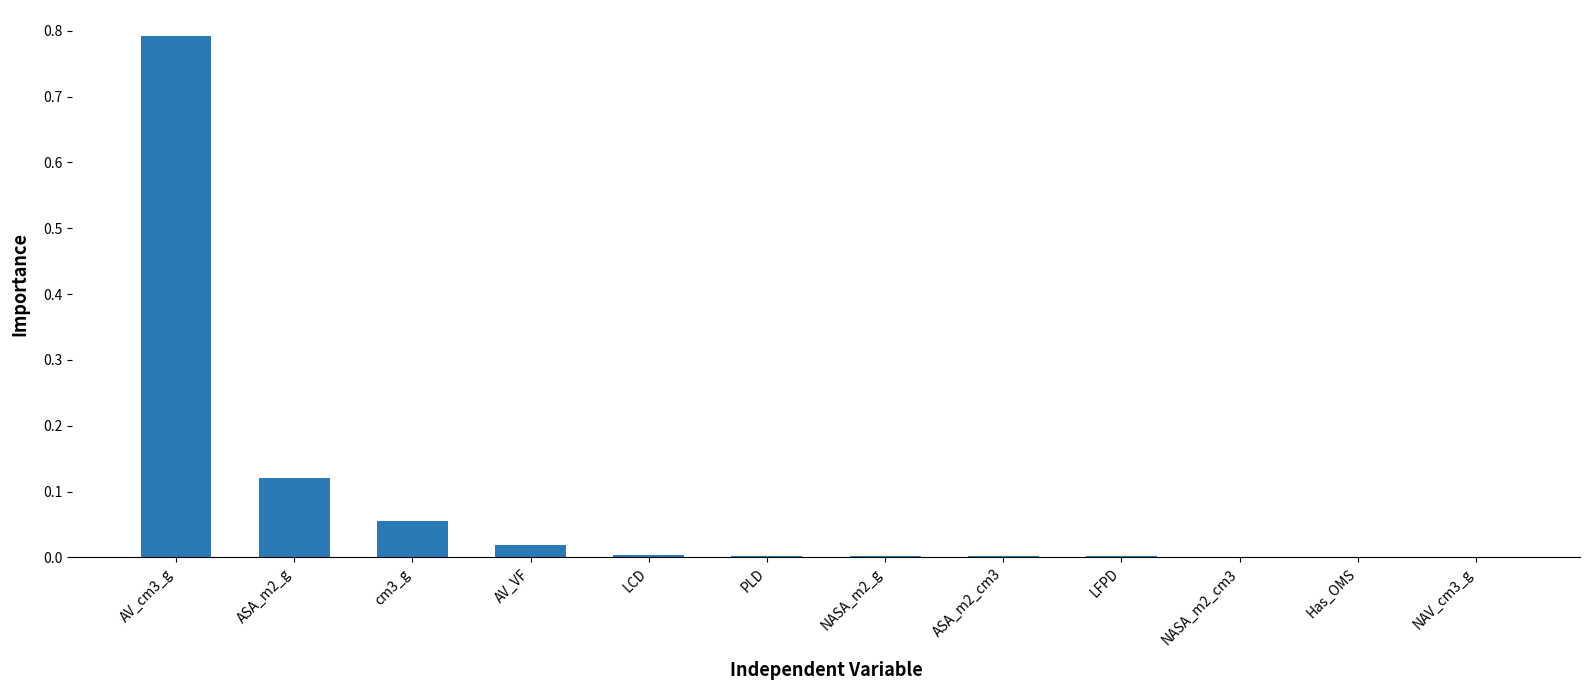

Is it true that the value at NASA_m2_cm3 is 0.0?

True